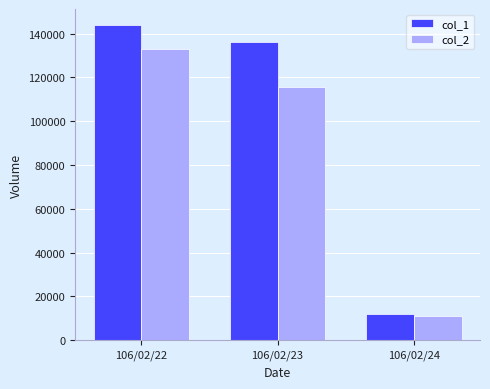

Between 106/02/22 and 106/02/23, which series saw the biggest shift?

col_2